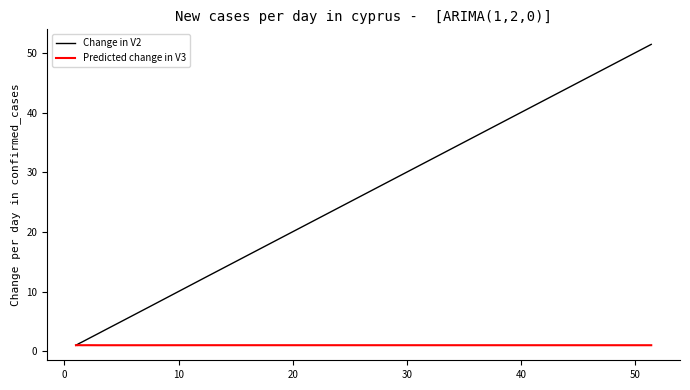

What is the greatest value displayed?

51.4